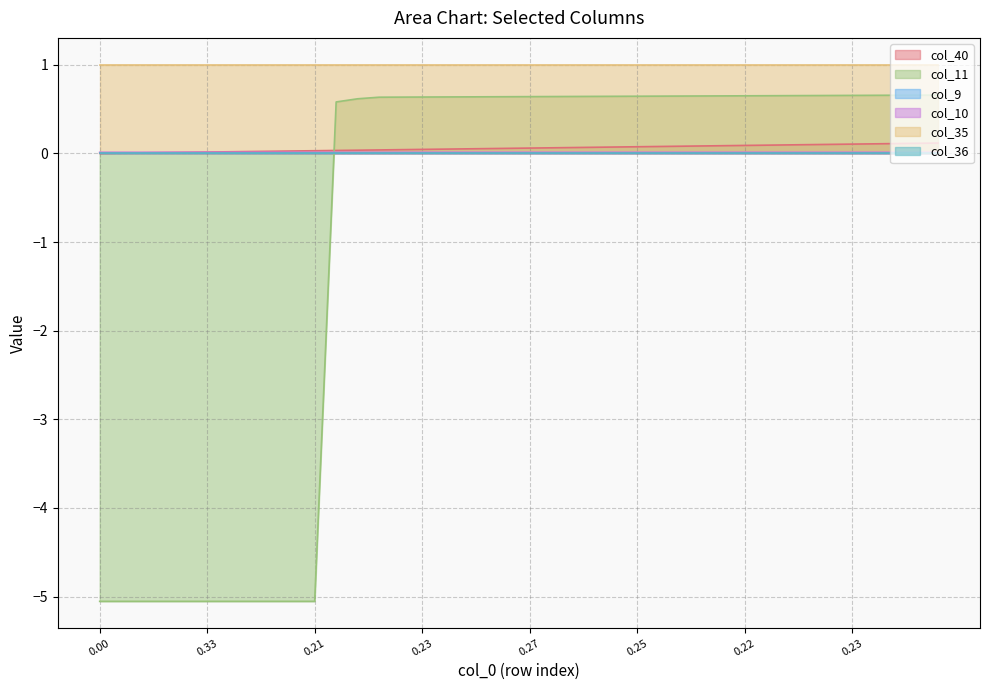

Does the chart have visible grid lines?

Yes